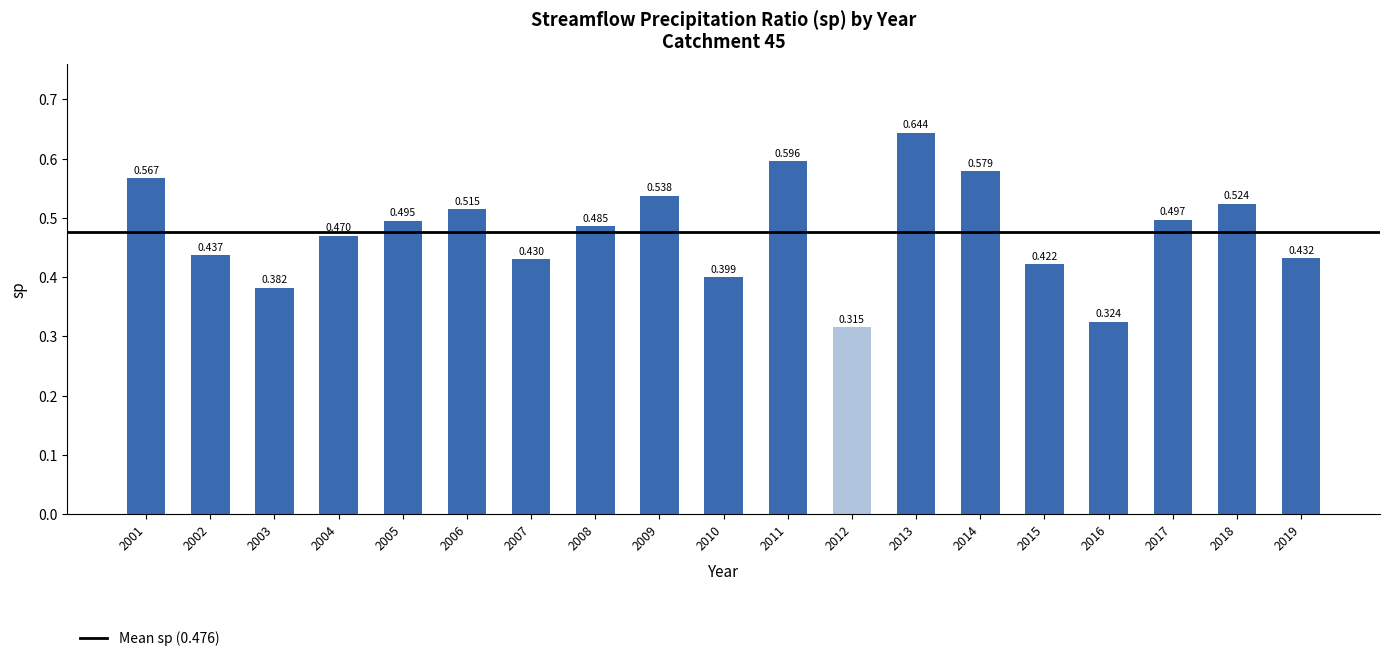

Where is the data nearest to the value 0?

2012